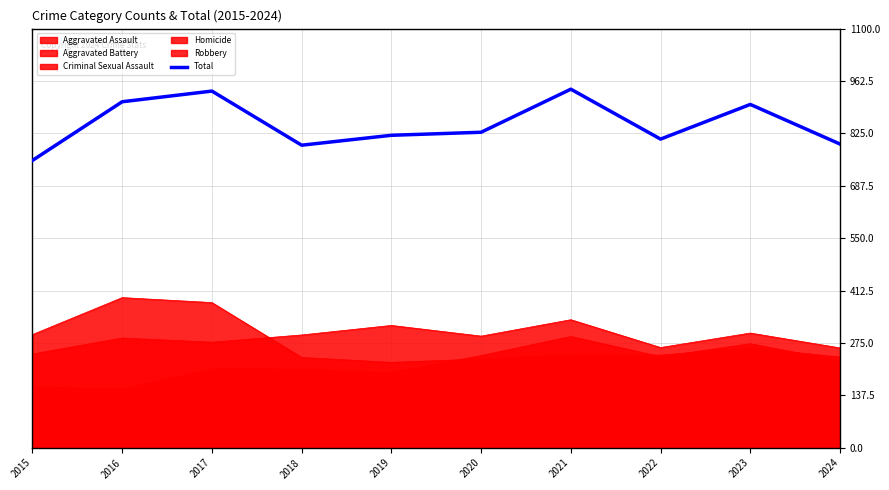

Read the value at 2020, to the nearest 50.

850